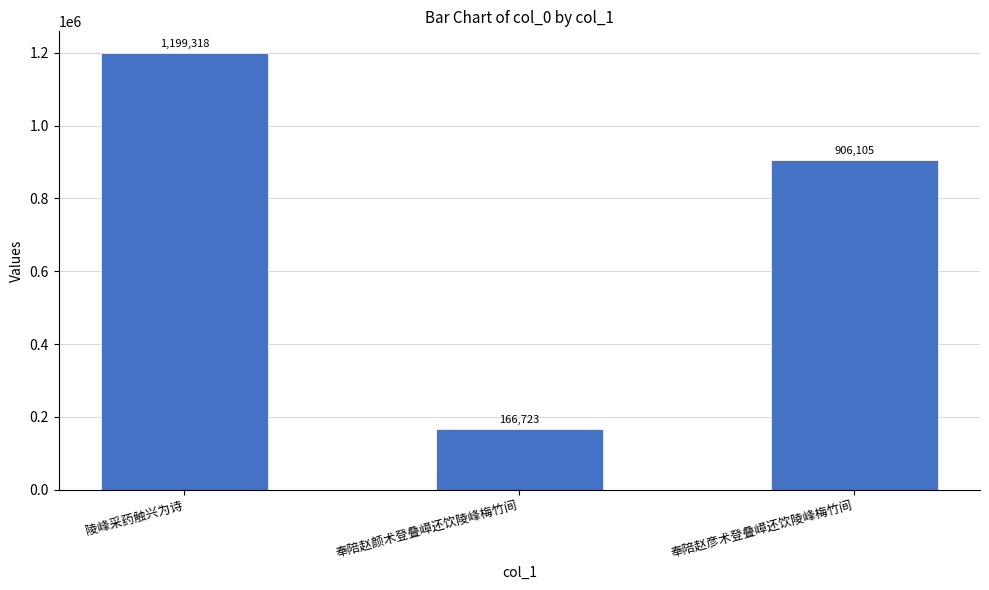

How many bars are there in total?

3